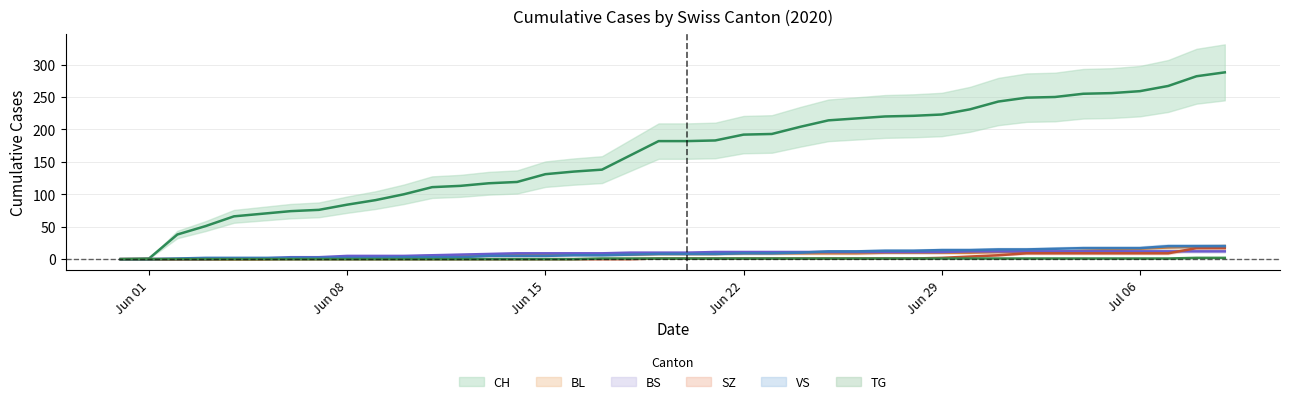

How many lines are shown in the chart?

6